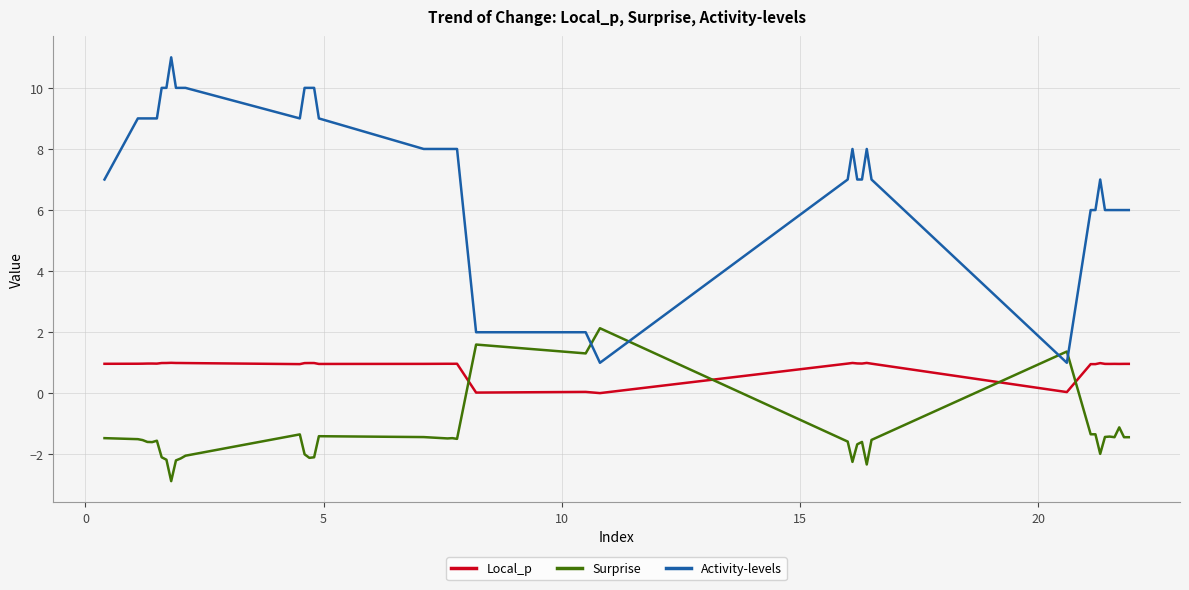

True or false: Activity-levels and Local_p cross at least once.

False